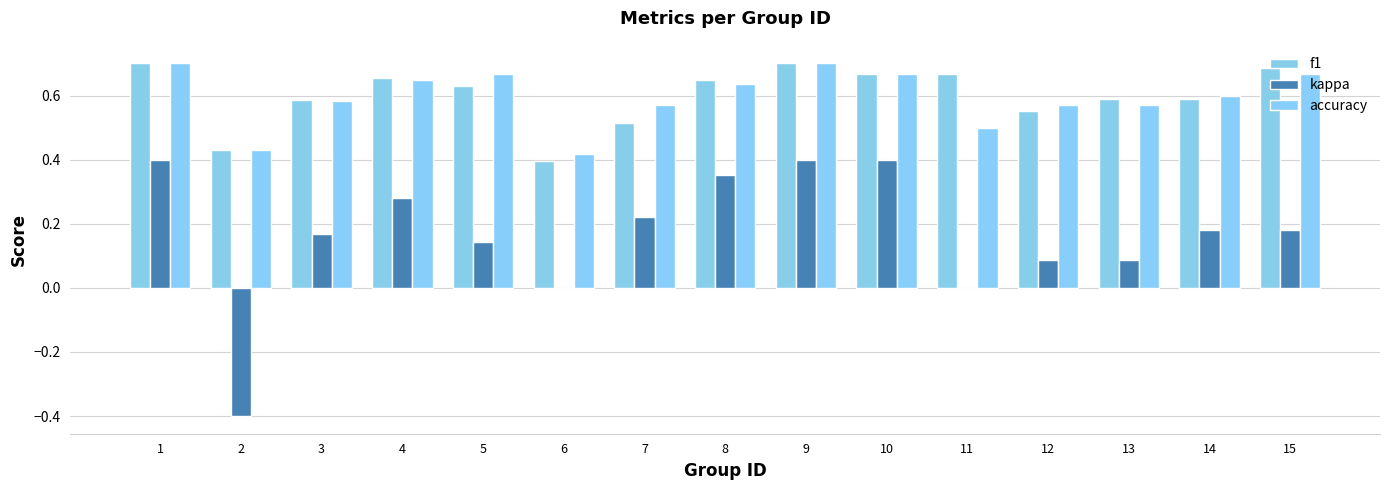

The f1 series shows 1.0 at 4. True or false?

False